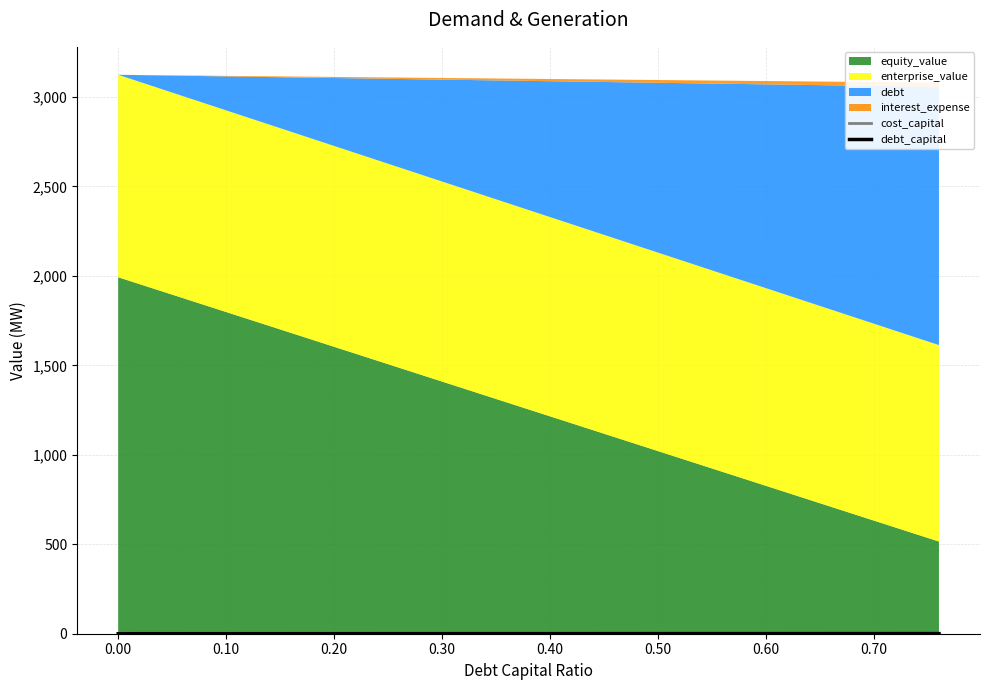

At how many categories does at least one series exceed 0?

20